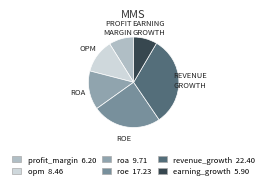

Count the number of slices in the pie.

6